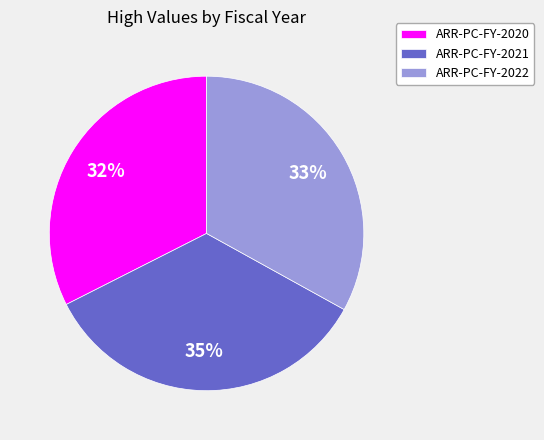

How many slices are in this pie chart?

3